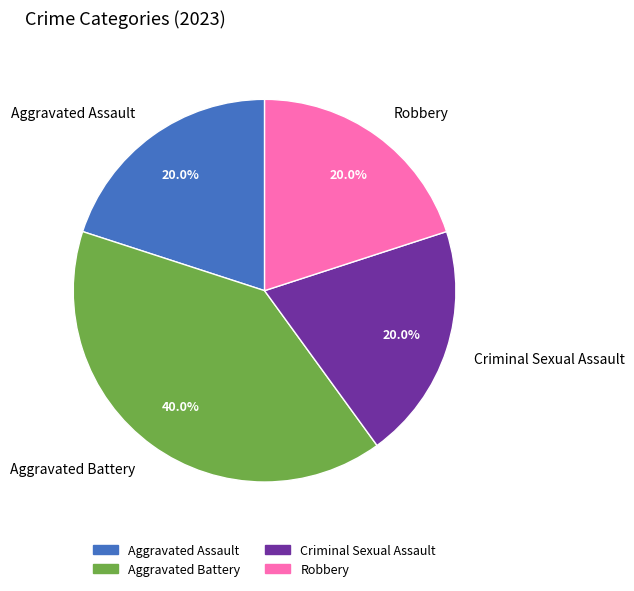

Which slice is the largest?

Aggravated Battery